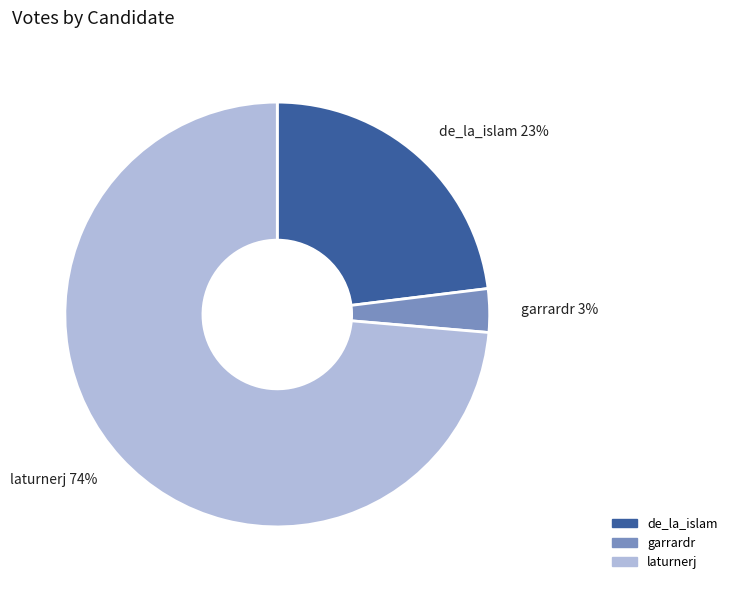

What is the largest slice in the pie chart?

laturnerj